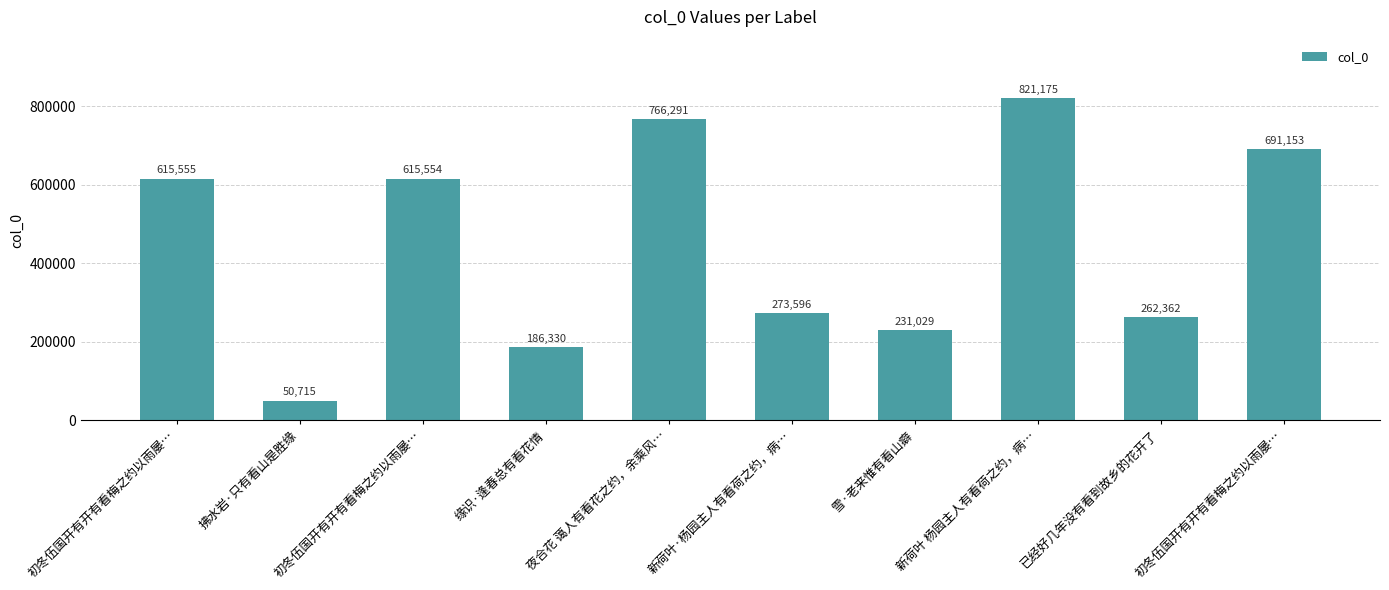

Does the chart contain any negative values?

No